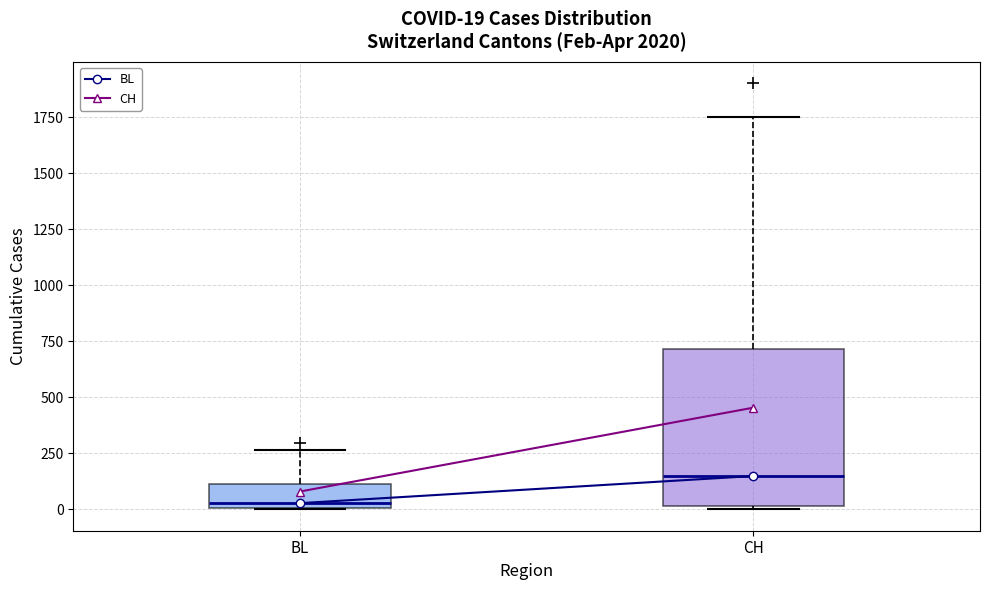

Which box is the tallest, from its lower edge to its upper edge?

CH